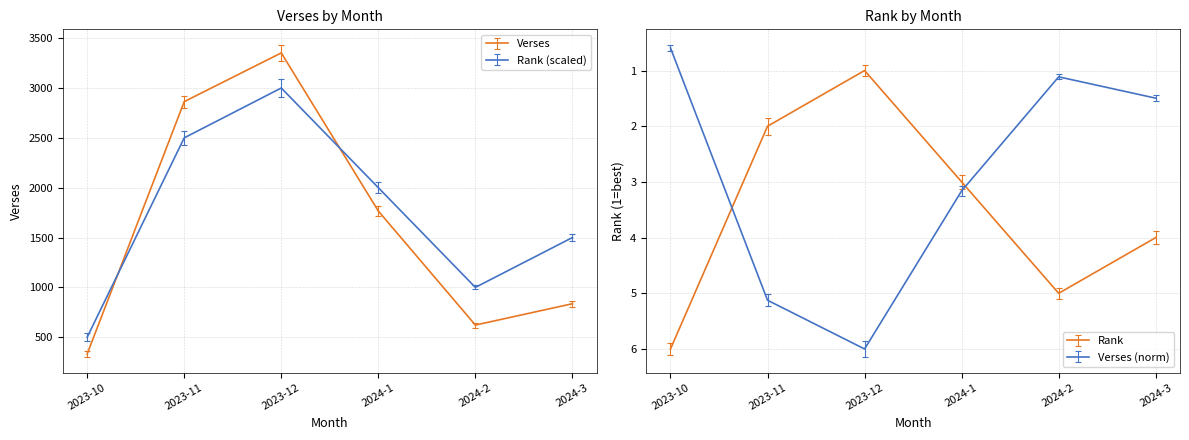

What is the value of the Verses point at the 5th from the left?

622